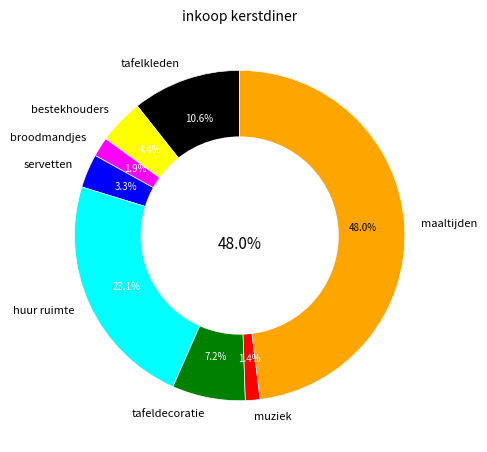

Which category has the smallest portion of the pie?

muziek